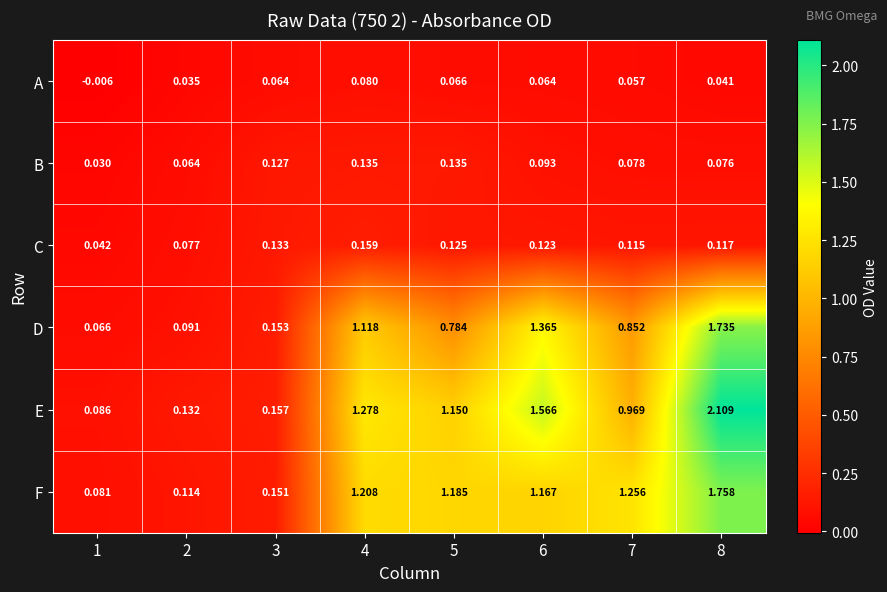

Rank the series by their maximum value, from lowest to highest.

A, B, C, D, F, E